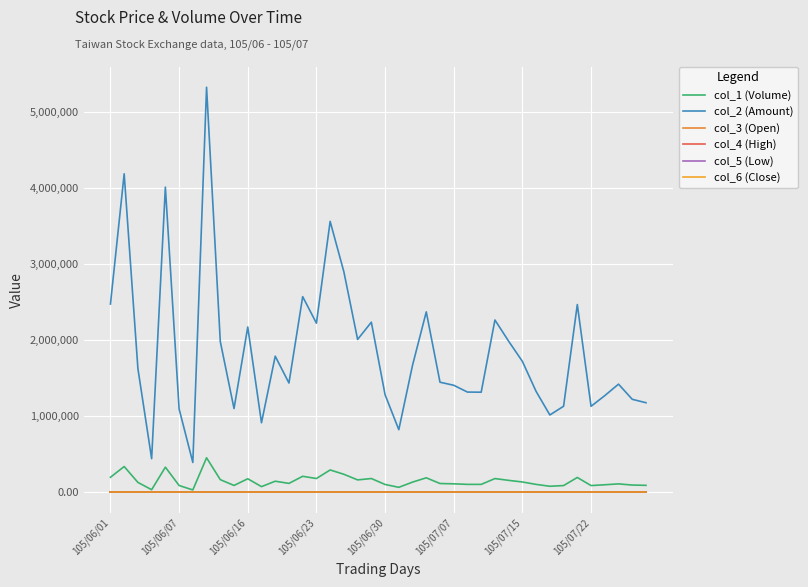

At which category does col_6 (Close) reach its first local valley?

105/06/07